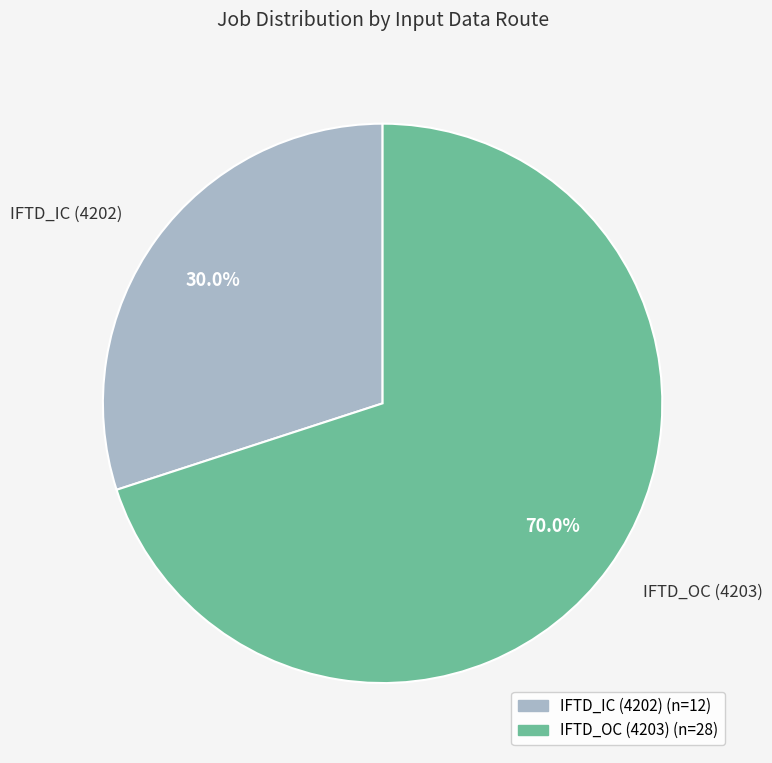

What percentage is NOT represented by IFTD_OC (4203)?

30.0%